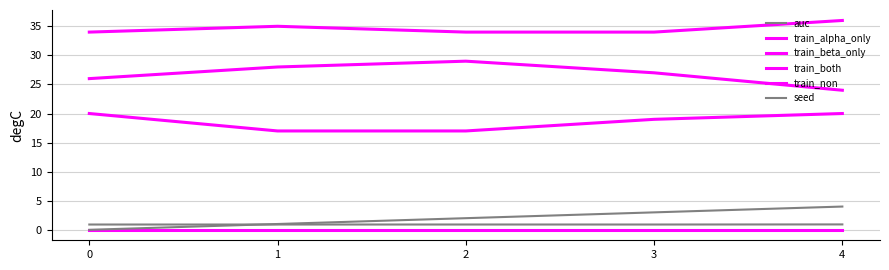

At which category is the sum across all series the highest?

4